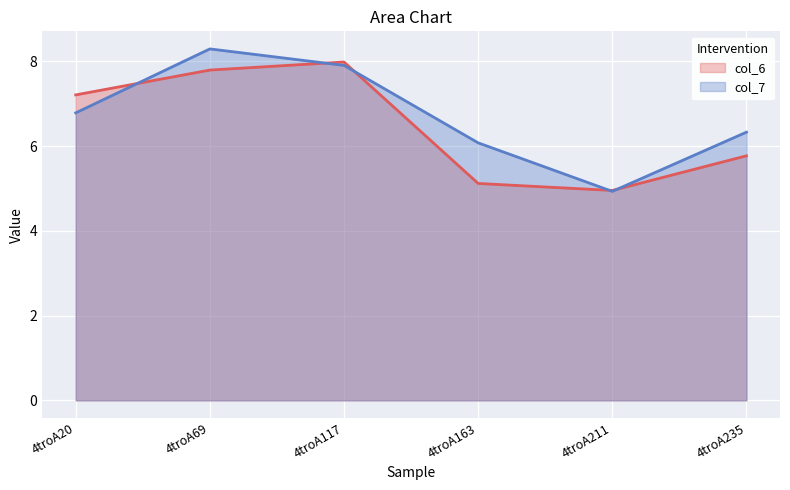

Reading left to right, what are all the values shown in this chart?

col_6 line: 7.2	7.8	8.0	5.1	5.0	5.8
col_7 line: 6.8	8.3	7.9	6.1	4.9	6.3